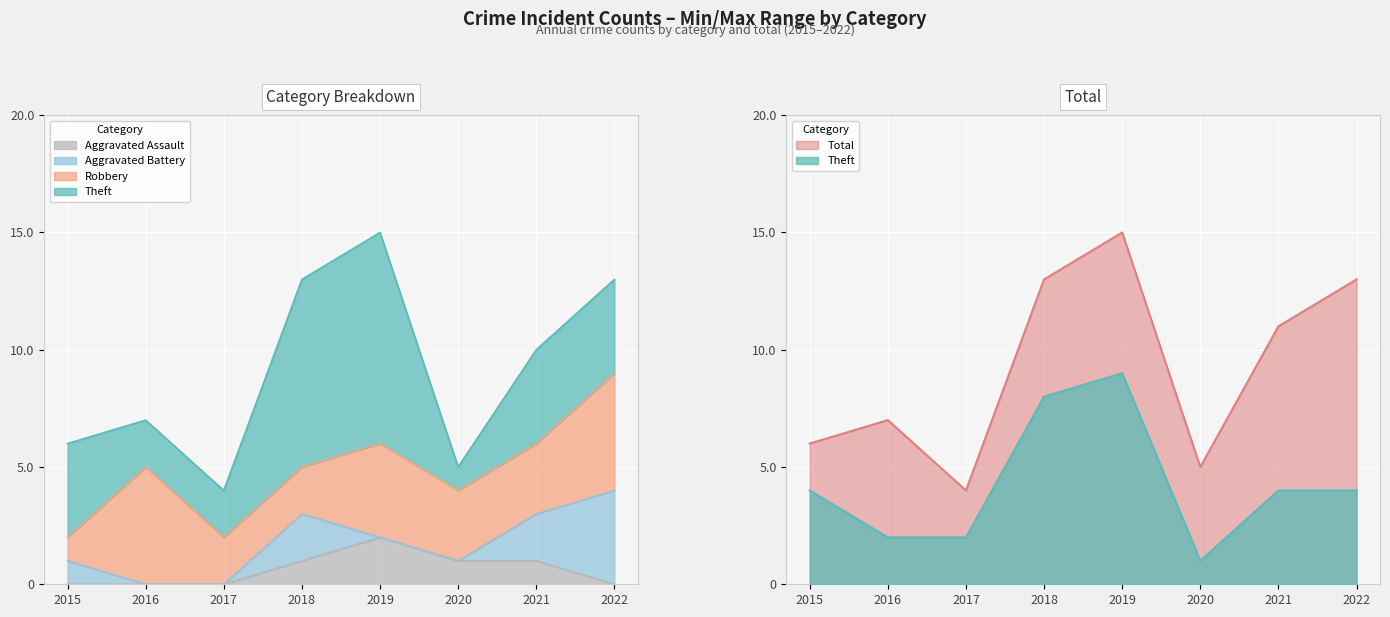

Is it true that Aggravated Assault equals 0 at 2015?

True